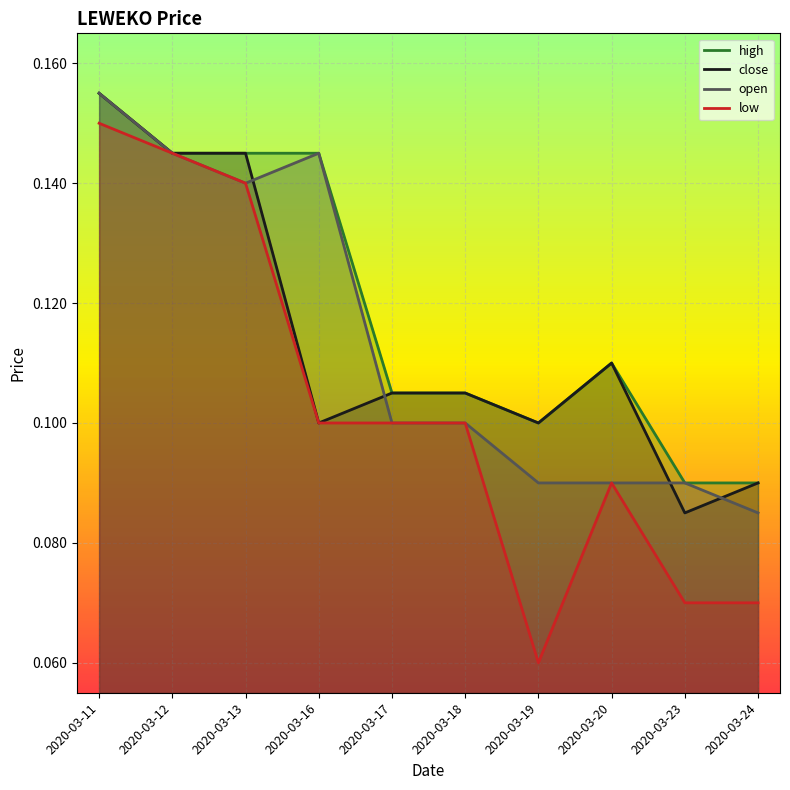

True or false: low has a value of 0.1 at 2020-03-20.

True